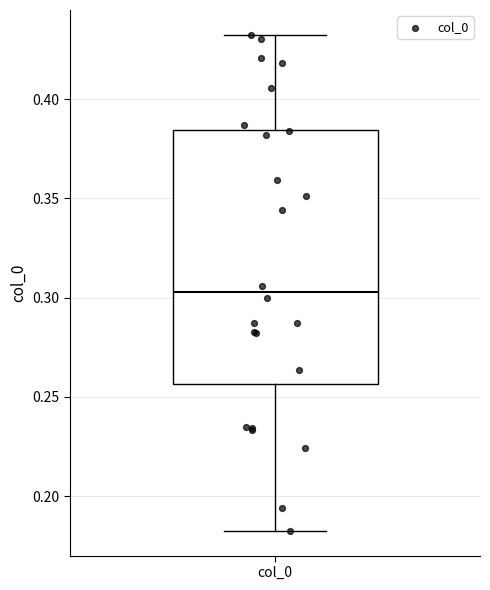

Transcribe this box plot: give where the median line is, the range the box spans, and where the two whiskers end, as read against the y-axis. The values are not printed on the chart, so give them approximately, as read against the axis.

median 0.305, box 0.255 to 0.385, whiskers 0.180 to 0.430